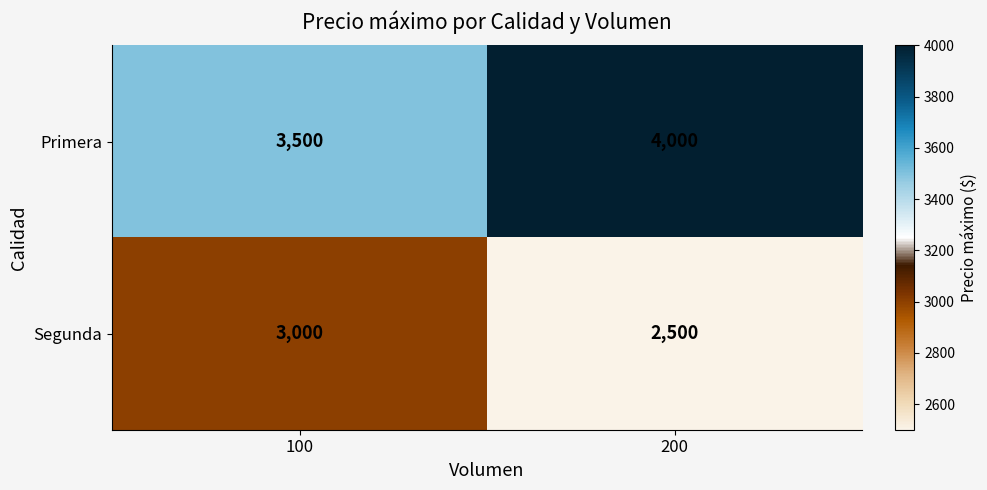

List the series in order of their peak value, lowest first.

Segunda, Primera